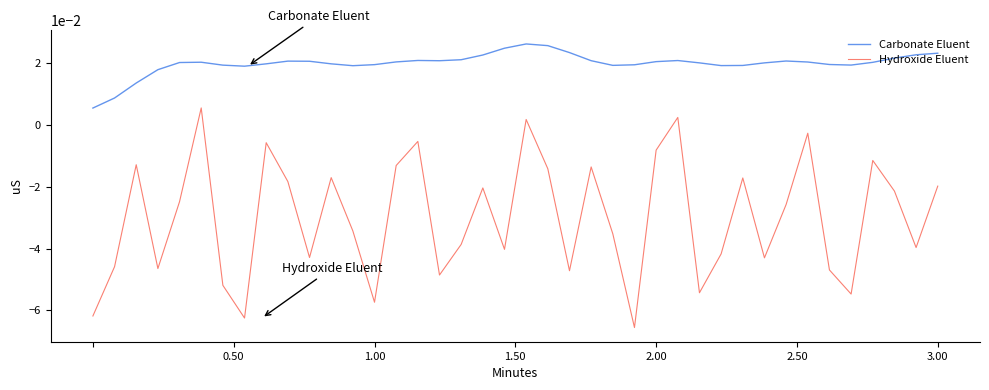

Which series has the largest total across all categories?

Carbonate Eluent